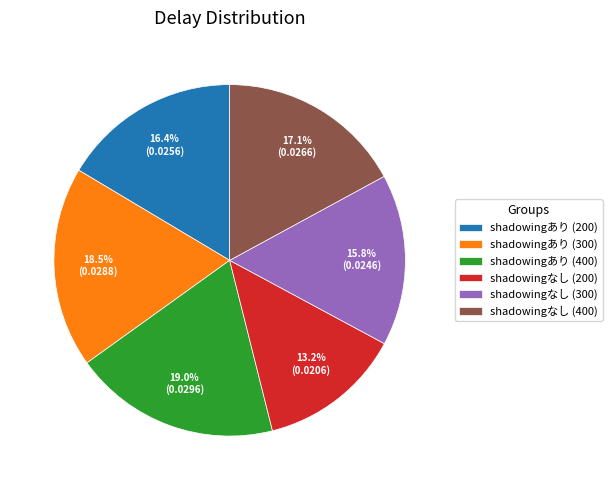

Rank the categories by value from lowest to highest.

shadowingなし (200), shadowingなし (300), shadowingあり (200), shadowingなし (400), shadowingあり (300), shadowingあり (400)